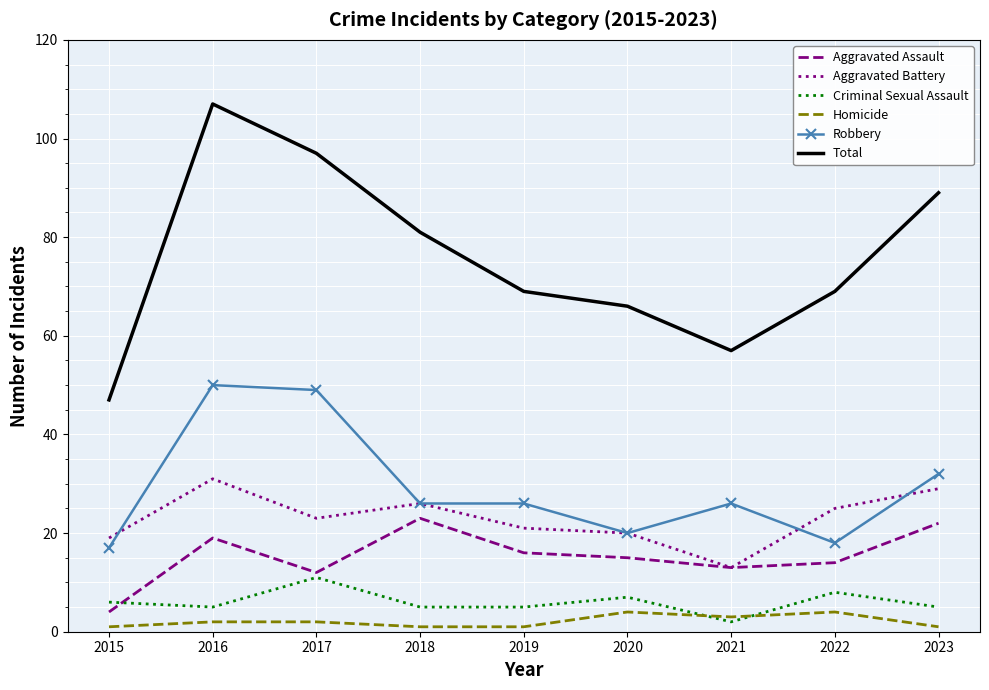

At which category is the sum across all series the highest?

2016